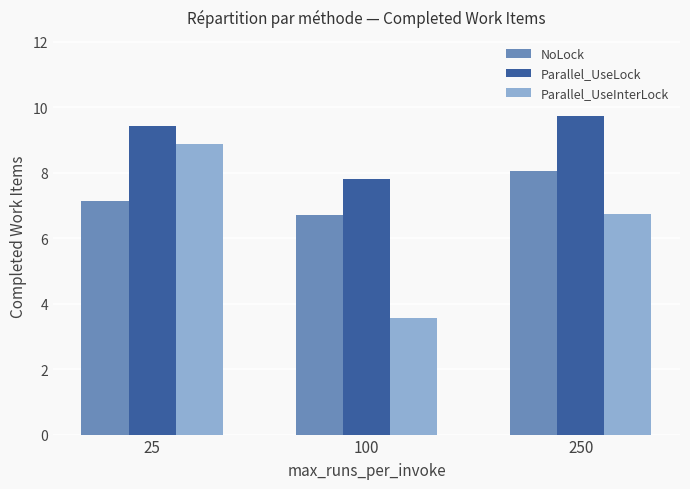

Which category has the lowest value in the NoLock series?

100